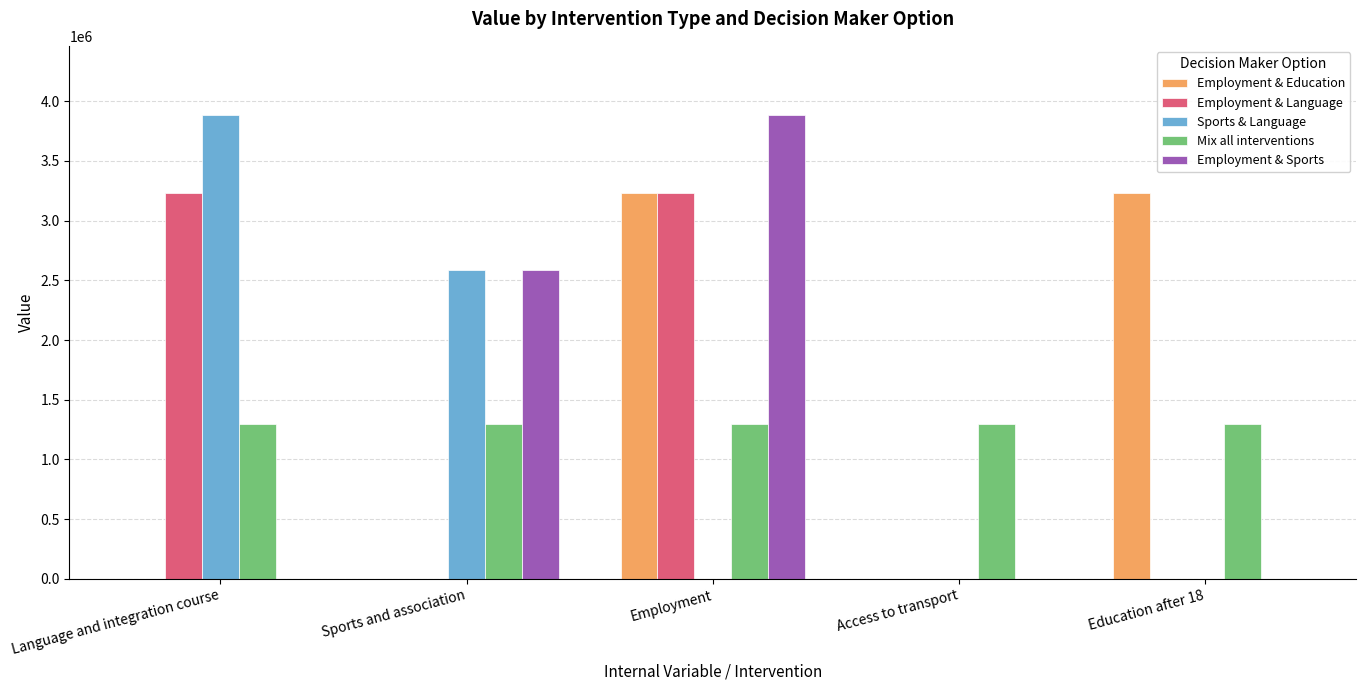

The value of Employment & Education at Sports and association is 0.0. True or false?

True